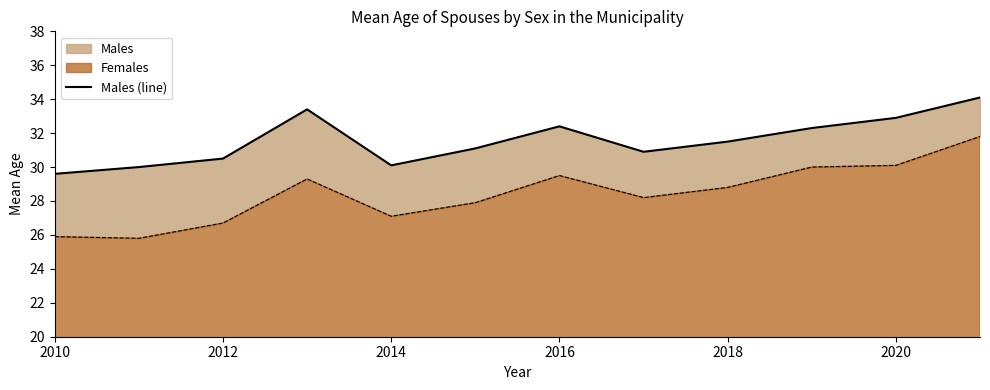

What is the difference between the maximum and minimum values?

4.5